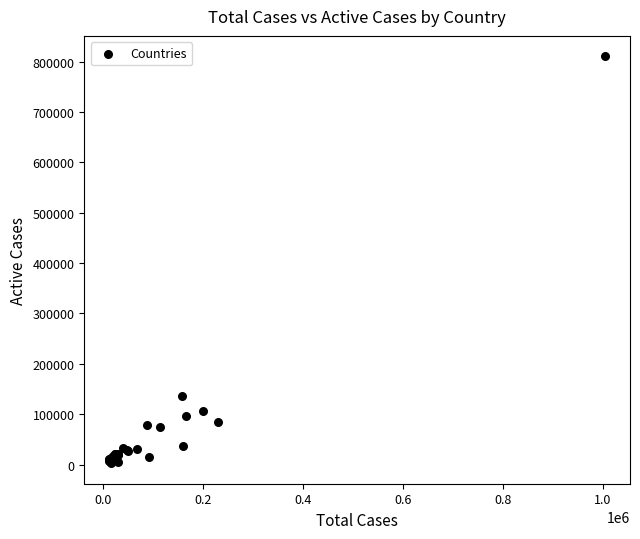

What Y value in the scatter plot is closest to 406593?

135713